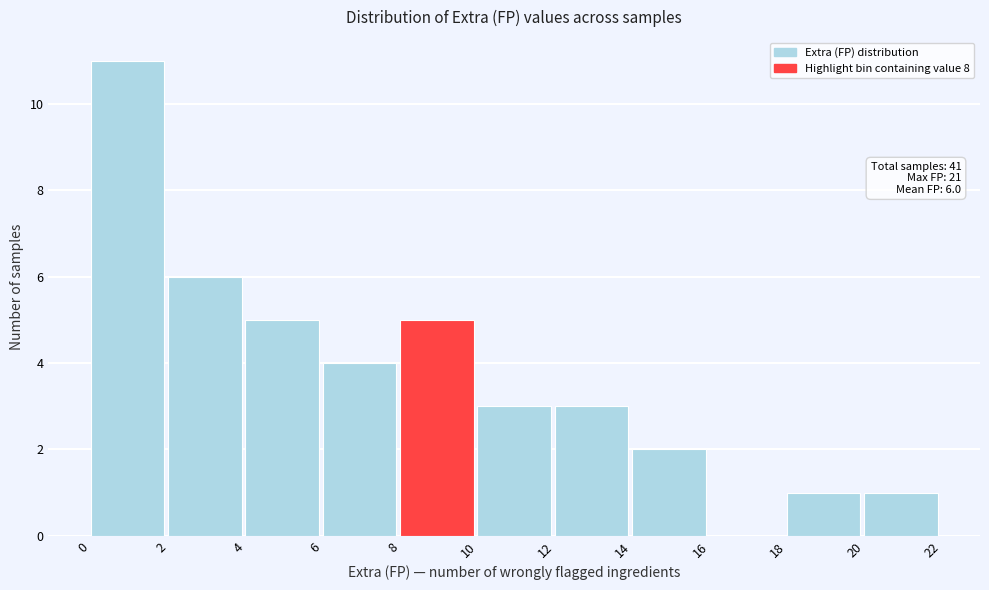

Over which range of the x-axis is the bar tallest?

0 to 2